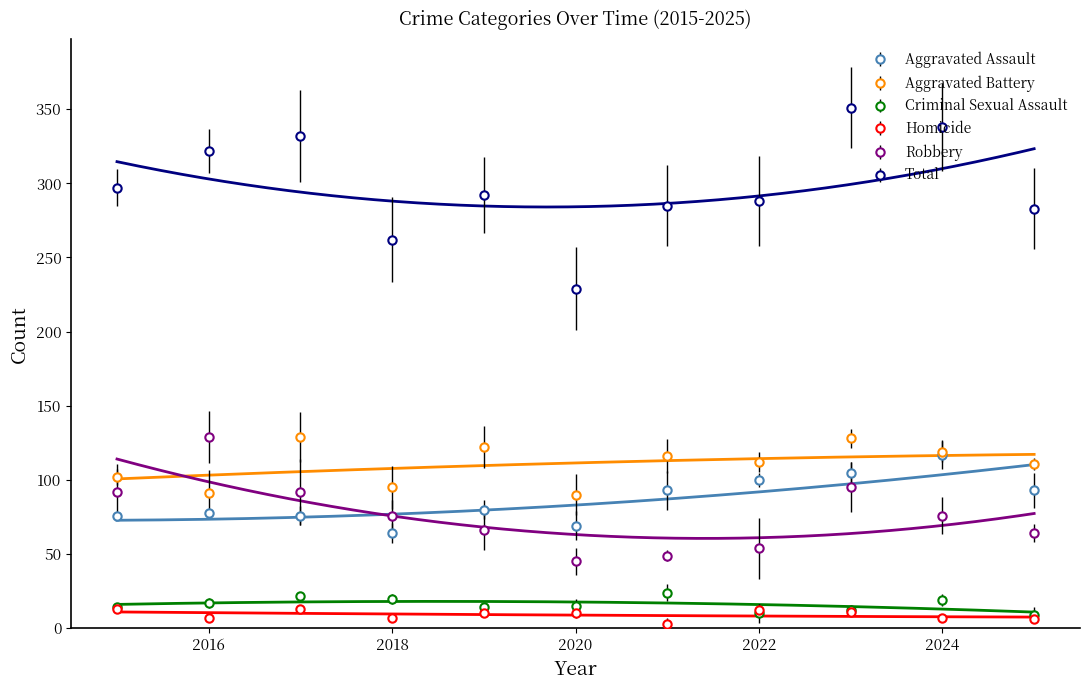

Which series ends up on top after the final intersection of Aggravated Assault and Robbery?

Aggravated Assault